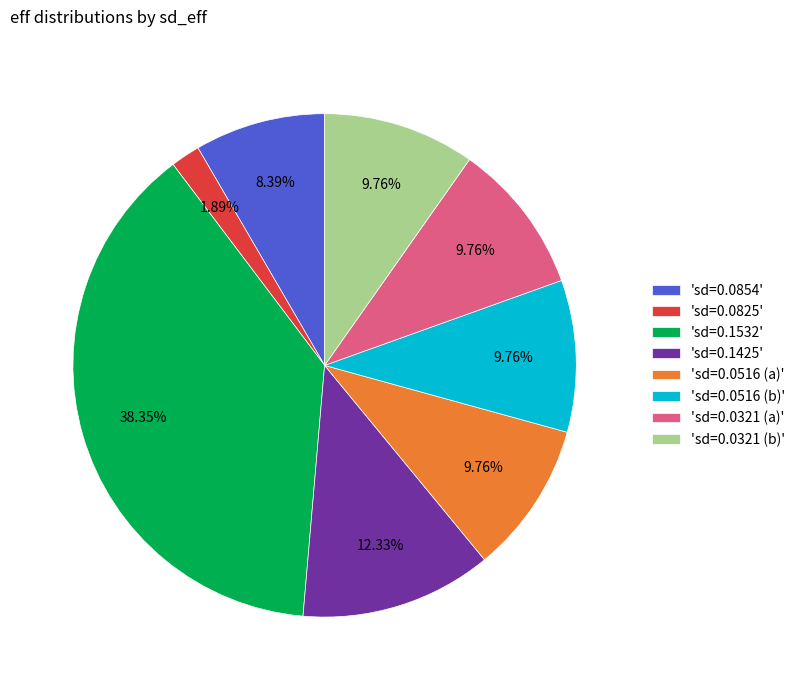

Is 'sd=0.0854' the majority of the pie?

No